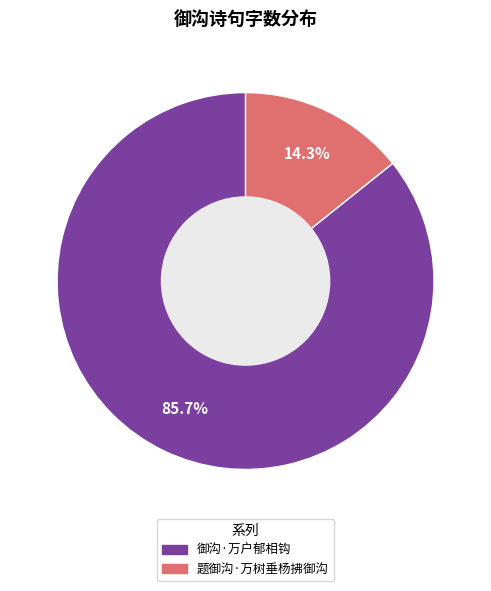

What is the smallest slice in the pie chart?

题御沟·万树垂杨拂御沟